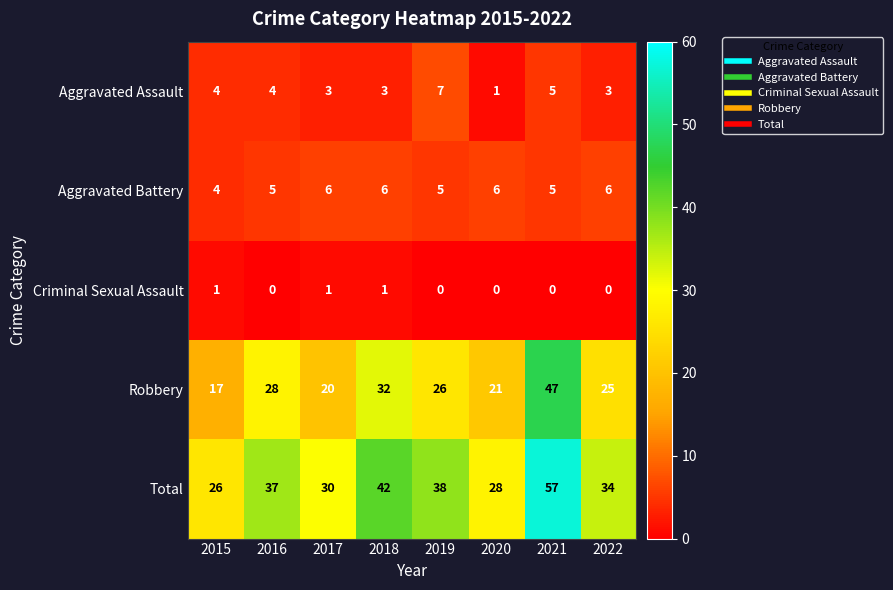

What is the spread (max minus min) of values at 2019?

38